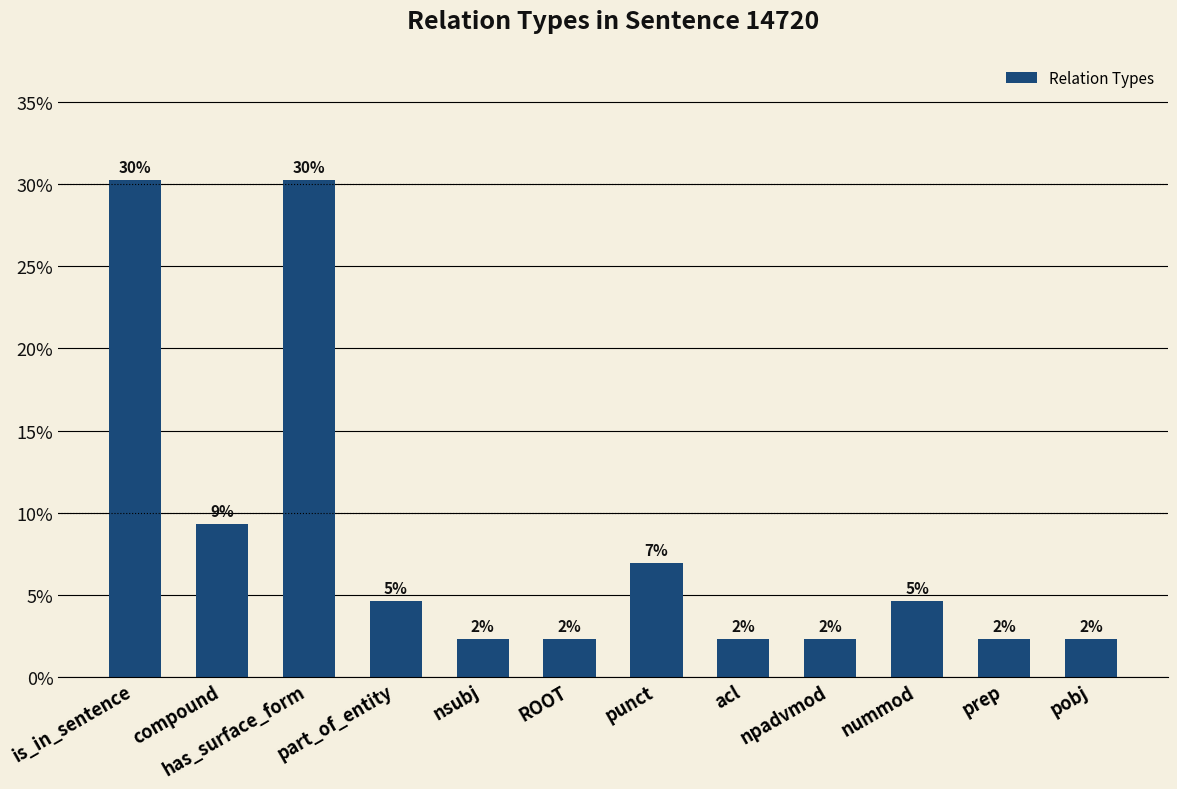

Are the bars horizontal?

No